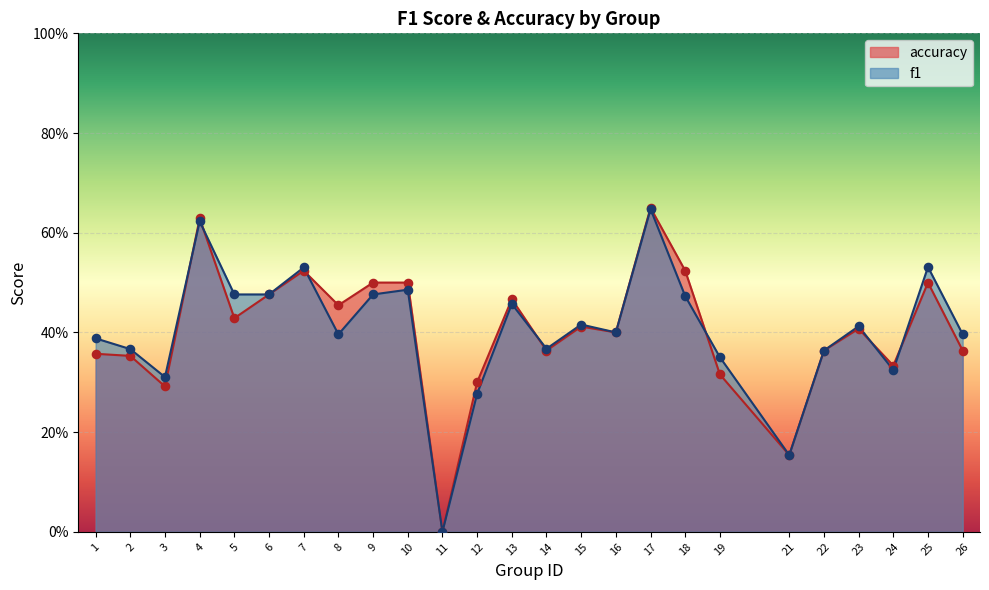

What are all the series names shown in the legend?

f1, accuracy